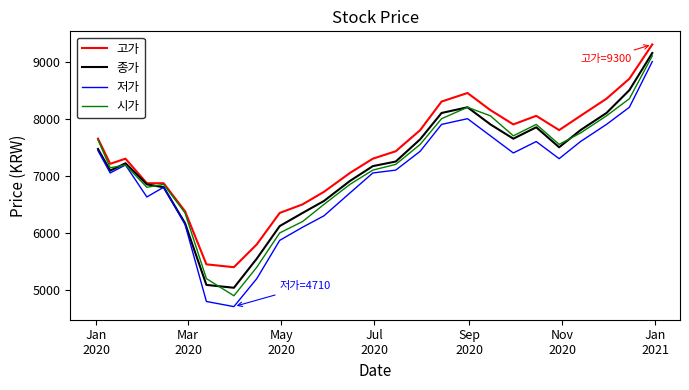

What is the difference between the second highest and minimum values in the 저가 series?

3490